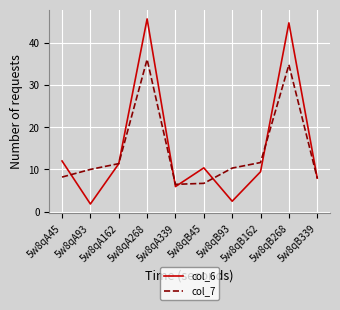

Which category has the lowest value across all series?

5w8qA93